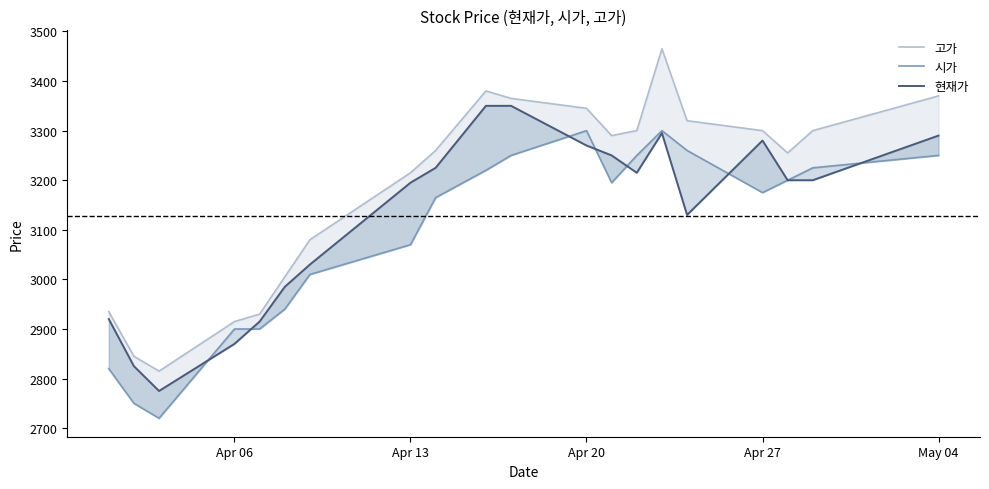

Which series has the largest total across all categories?

고가